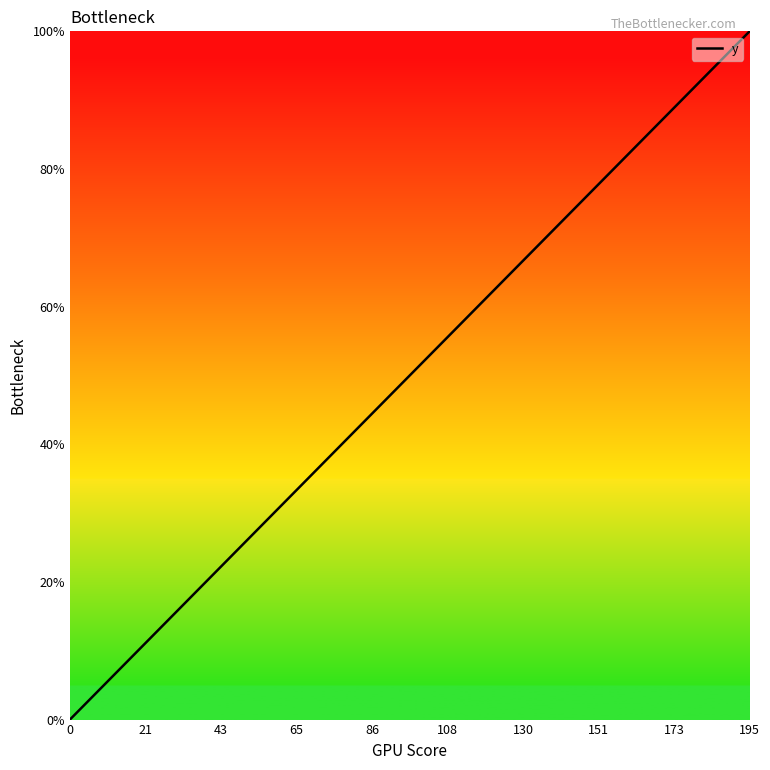

What is the difference between the maximum and minimum values?

100.0